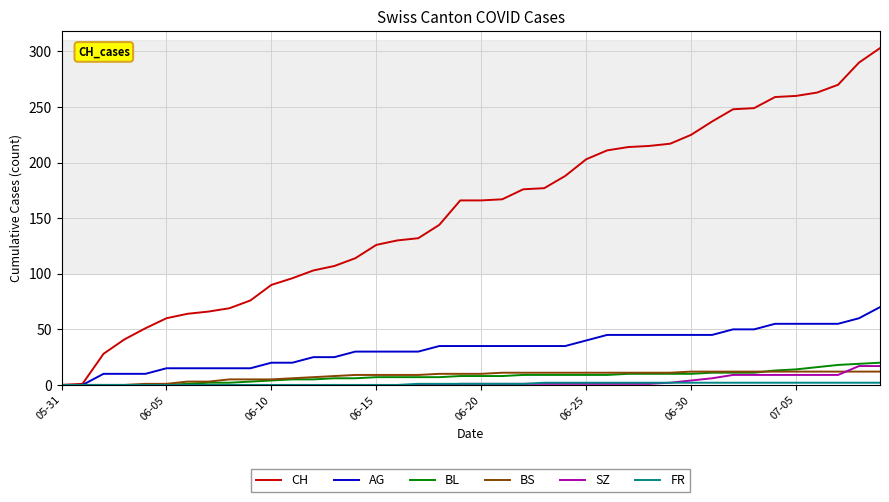

Which series has the largest range (max minus min)?

CH